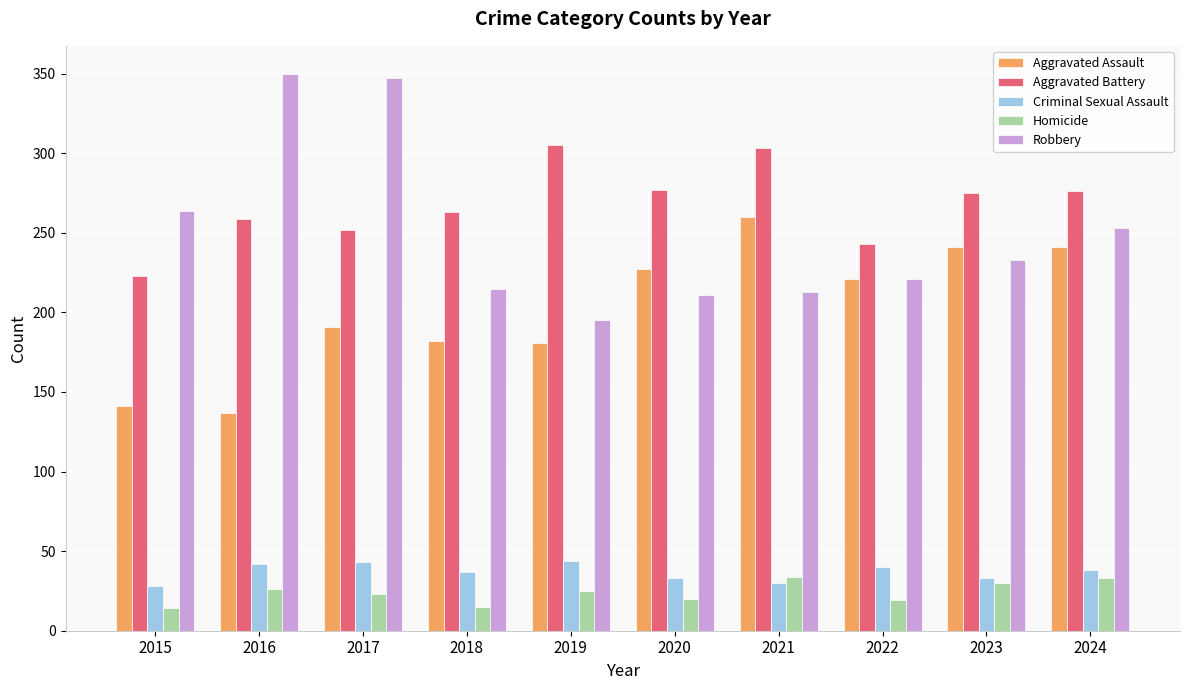

What is the value of the Aggravated Assault bar at the 2nd from the left?

137